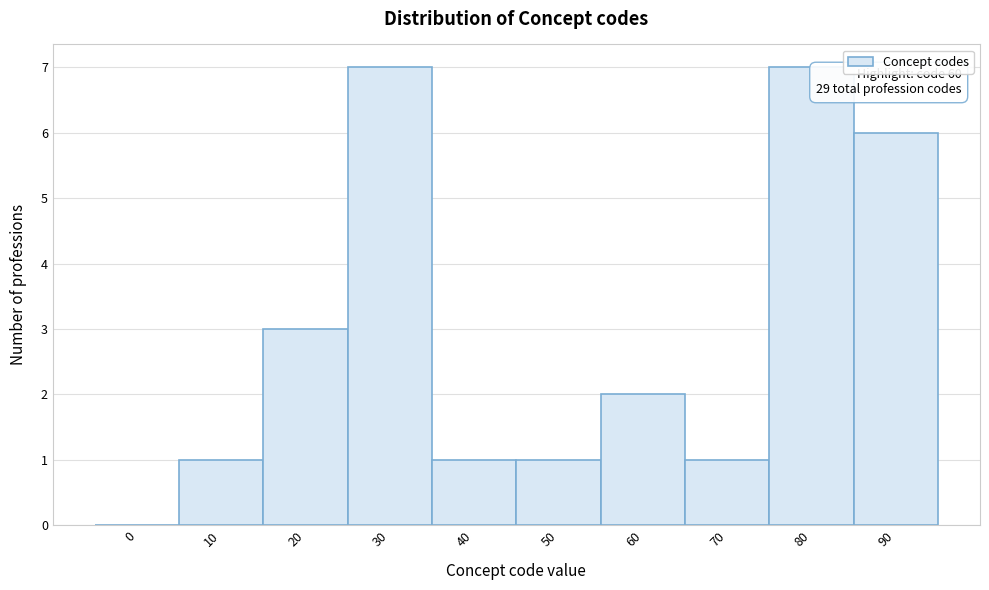

Reading right to left, transcribe all the data shown in this chart.

90=6	80=7	70=1	60=2	50=1	40=1	30=7	20=3	10=1	0=0